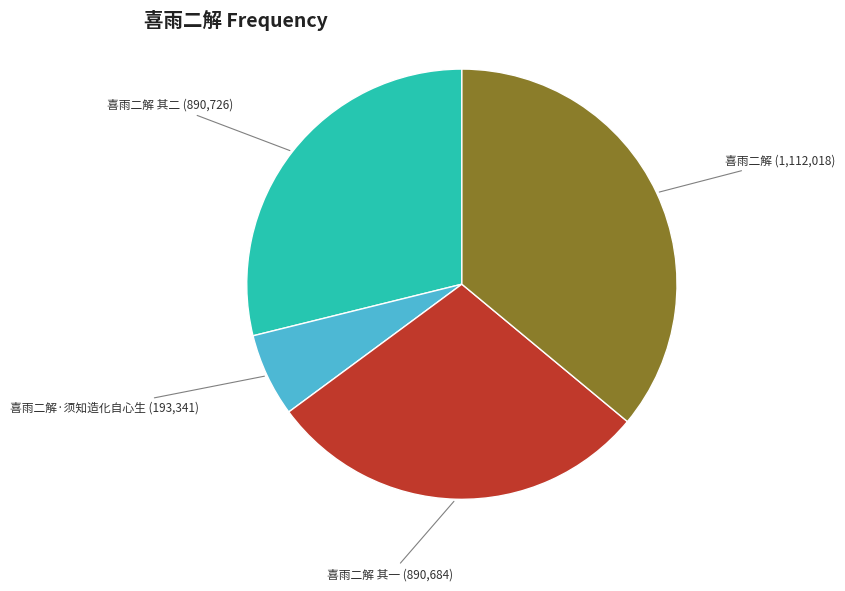

Is there a majority slice in this chart?

No